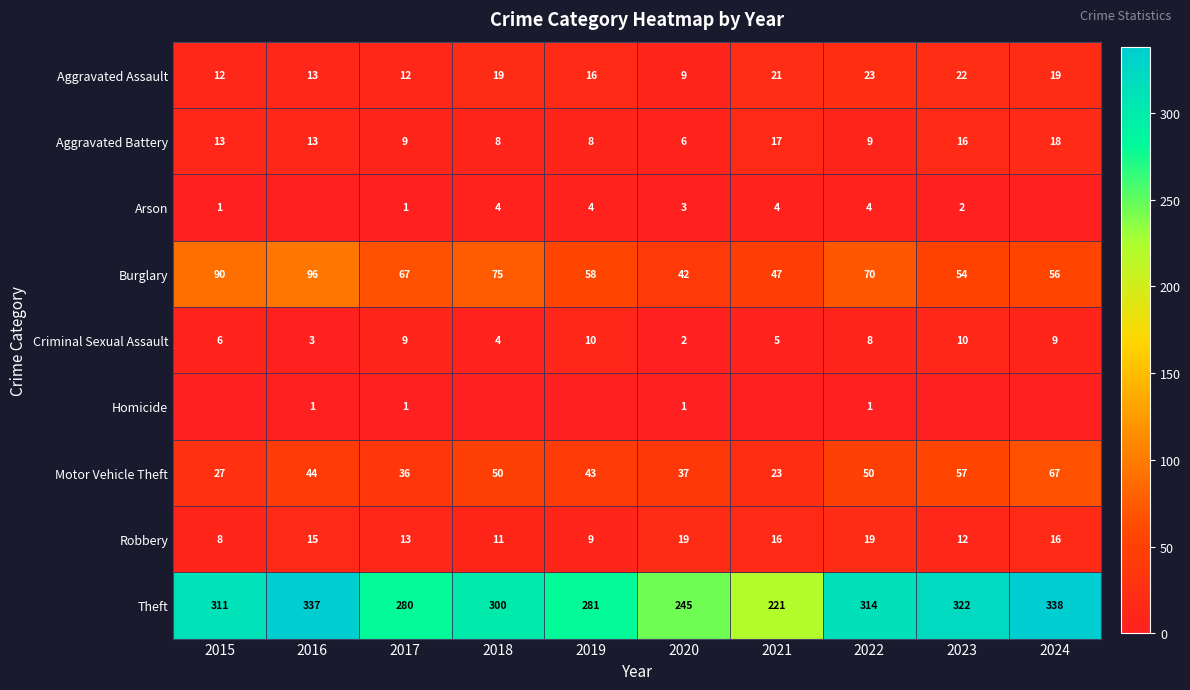

Which category has the highest value in the Aggravated Assault series?

2022